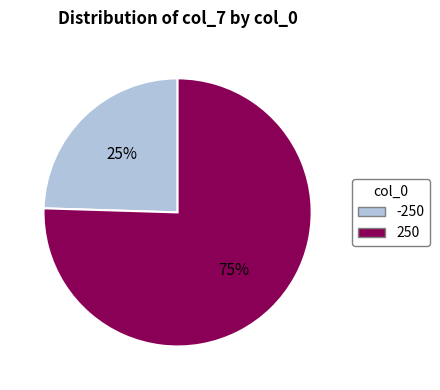

How many segments does this pie chart have?

2